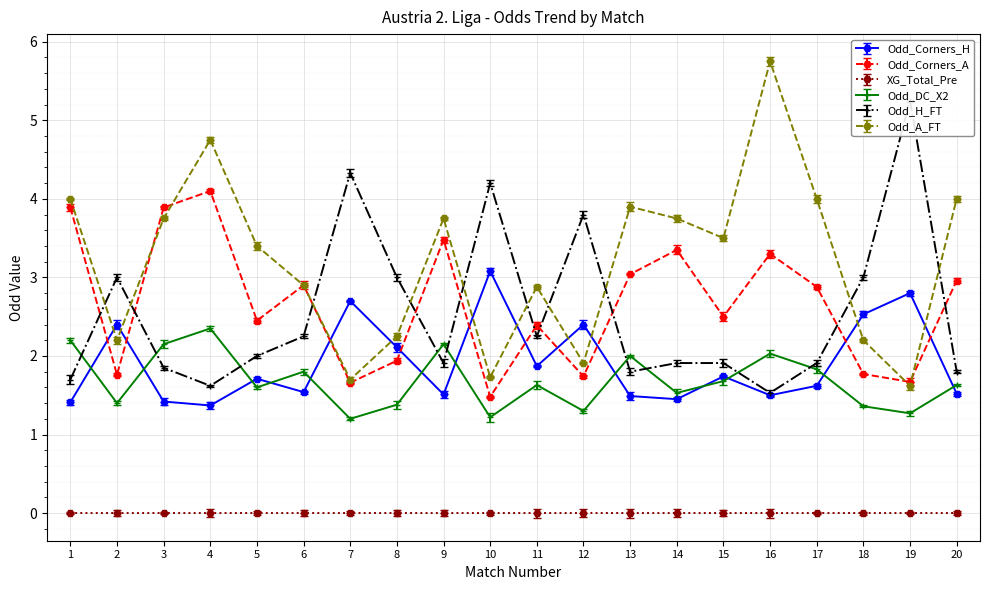

Is the value of Odd_Corners_A at 18 greater than the value of Odd_A_FT at 11?

No